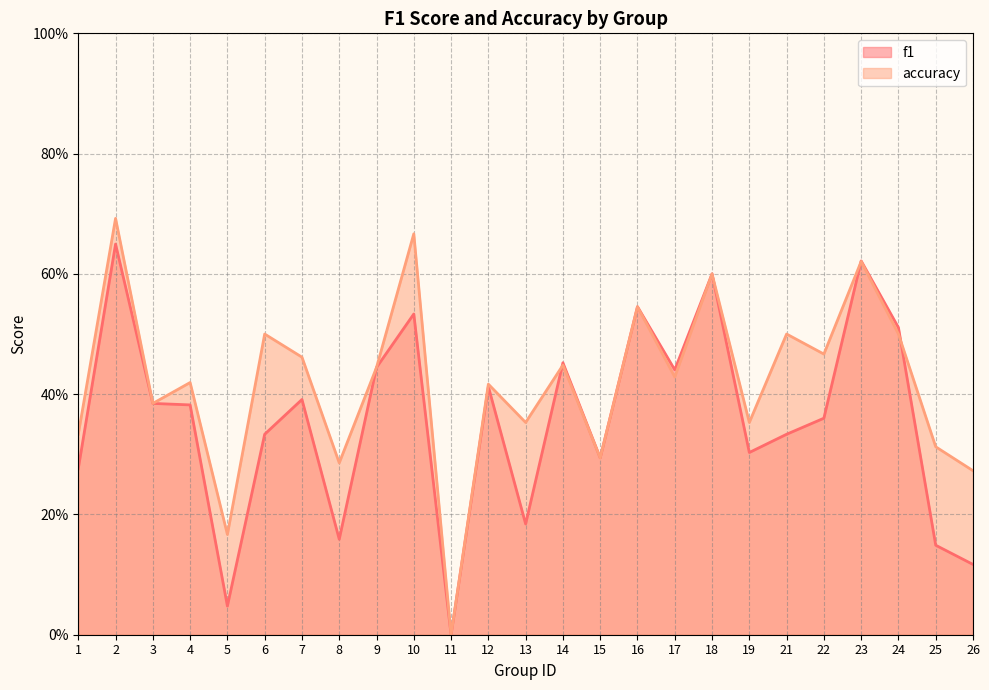

Reading left to right, what are all the values shown in this chart?

f1: 1=0.3	2=0.6	3=0.4	4=0.4	5=0.0	6=0.3	7=0.4	8=0.2	9=0.4	10=0.5	11=0.0	12=0.4	13=0.2	14=0.5	15=0.3	16=0.5	17=0.4	18=0.6	19=0.3	21=0.3	22=0.4	23=0.6	24=0.5	25=0.1	26=0.1
accuracy: 1=0.3	2=0.7	3=0.4	4=0.4	5=0.2	6=0.5	7=0.5	8=0.3	9=0.4	10=0.7	11=0.0	12=0.4	13=0.4	14=0.4	15=0.3	16=0.5	17=0.4	18=0.6	19=0.4	21=0.5	22=0.5	23=0.6	24=0.5	25=0.3	26=0.3